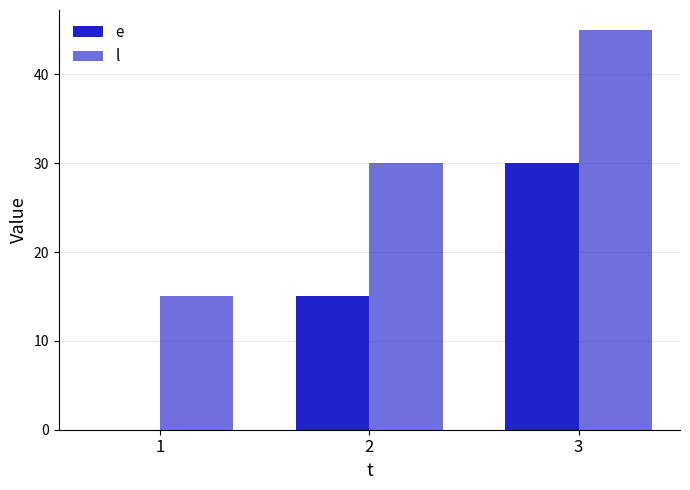

What is the difference between the e values at 3 and 1?

30